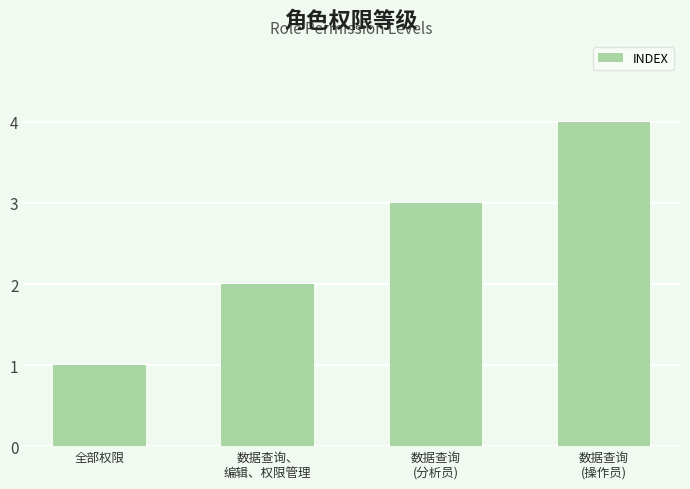

What is the difference between the maximum and minimum values?

3